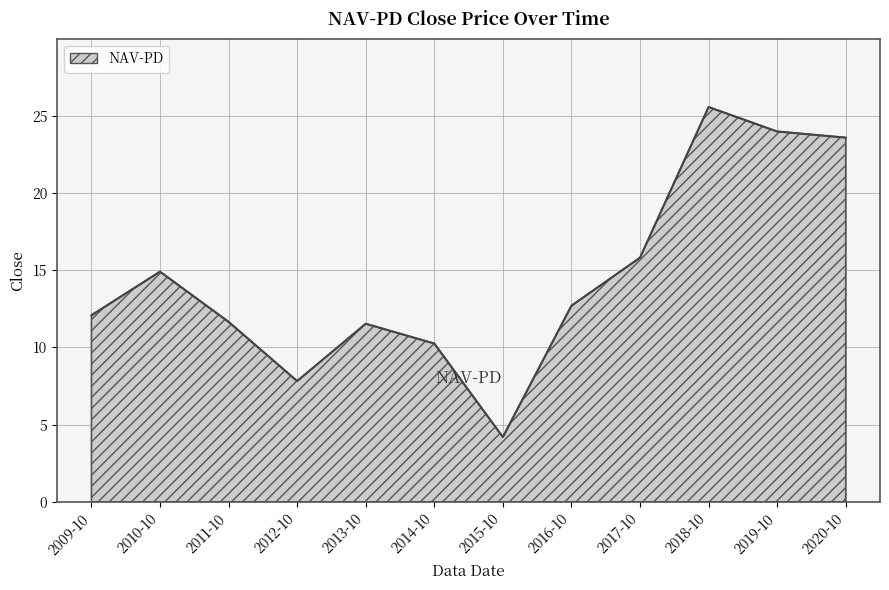

Reading right to left, what are all the values shown in this chart?

2020-10=23.6	2019-10=24.0	2018-10=25.6	2017-10=15.8	2016-10=12.7	2015-10=4.2	2014-10=10.3	2013-10=11.5	2012-10=7.8	2011-10=11.7	2010-10=14.9	2009-10=12.1